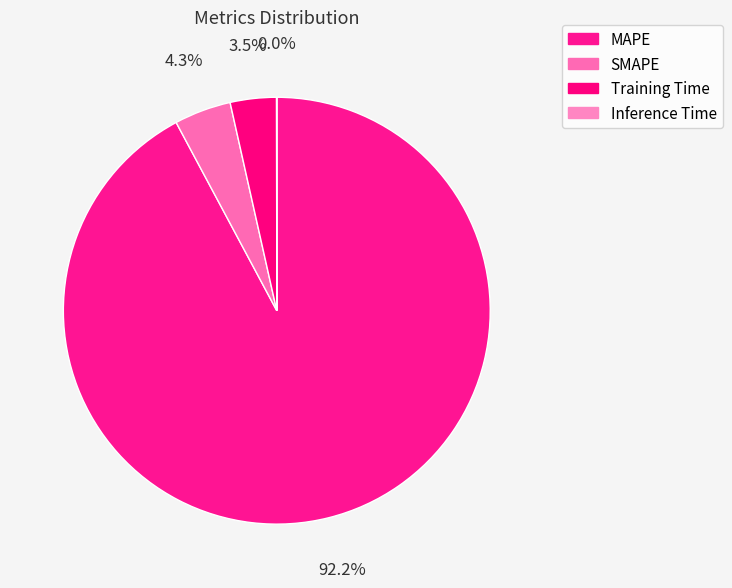

The MAPE slice represents 92% of the pie. True or false?

True